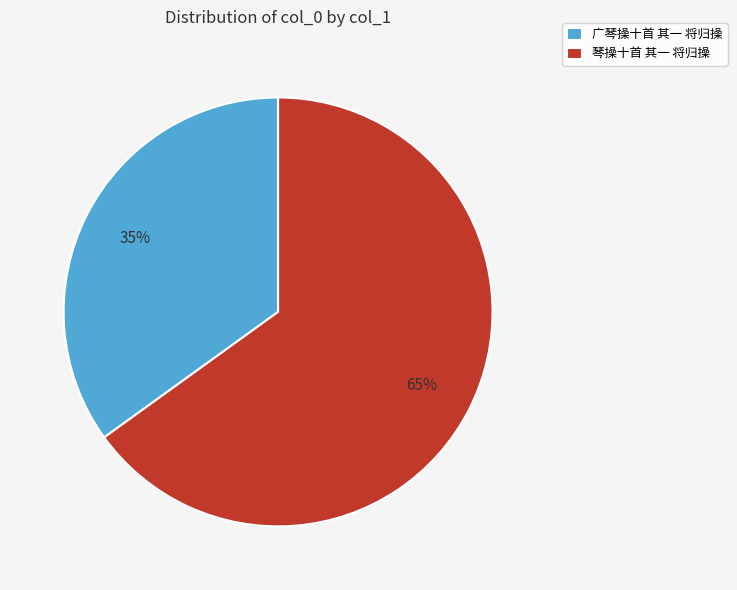

How many segments does this pie chart have?

2